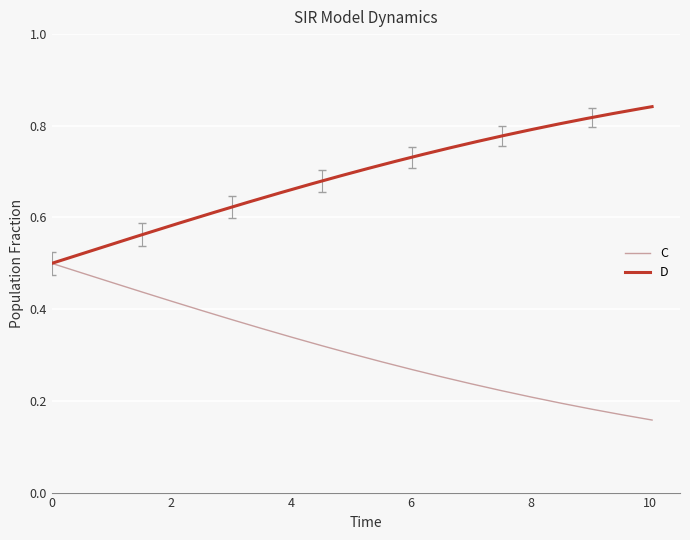

The value of C at 1 is 0.5. True or false?

True